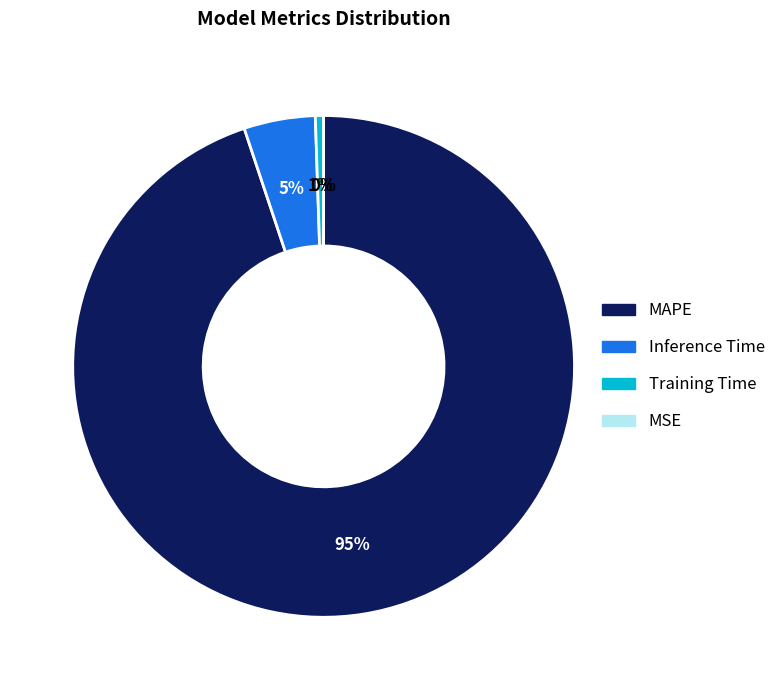

What is the majority slice?

MAPE